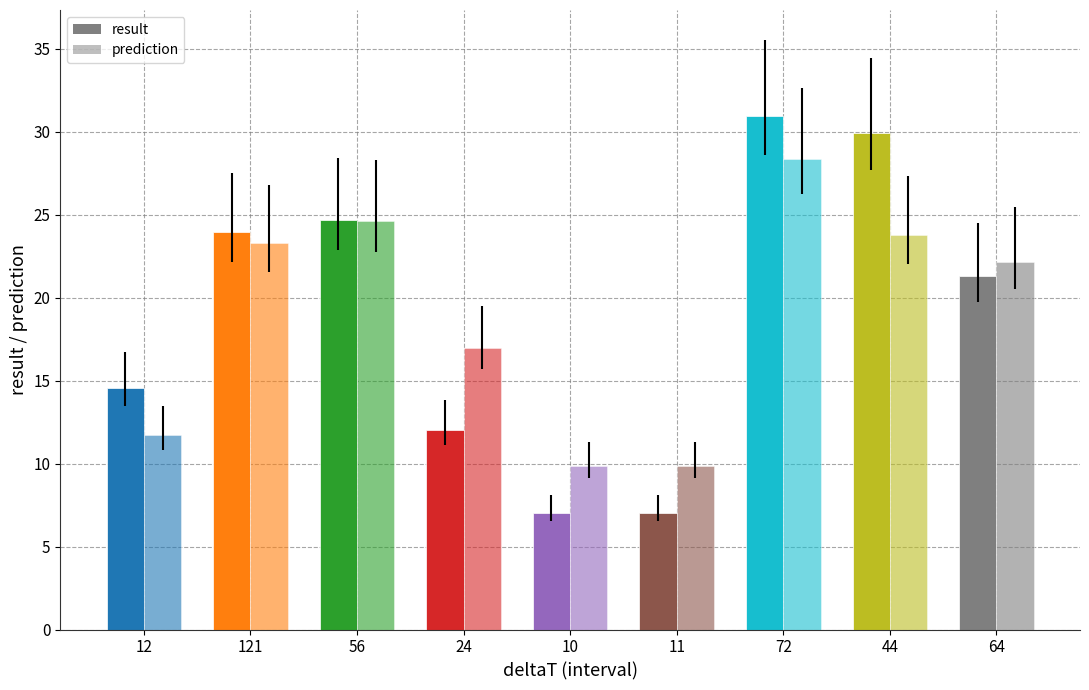

How many bars are there in each group?

2